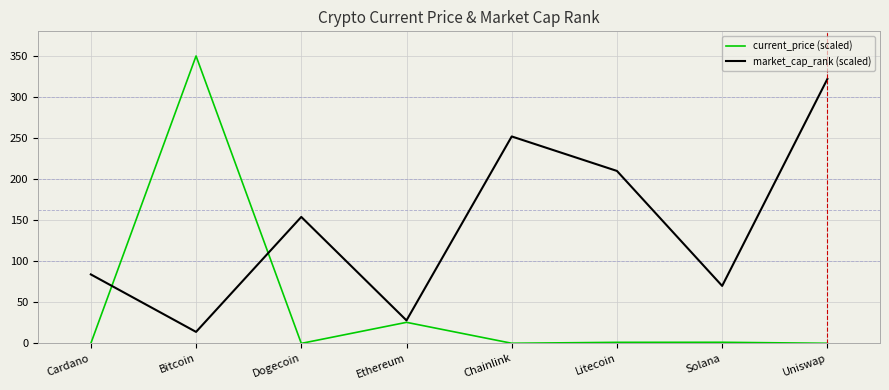

How many interior local peaks does the market_cap_rank (scaled) series have?

2